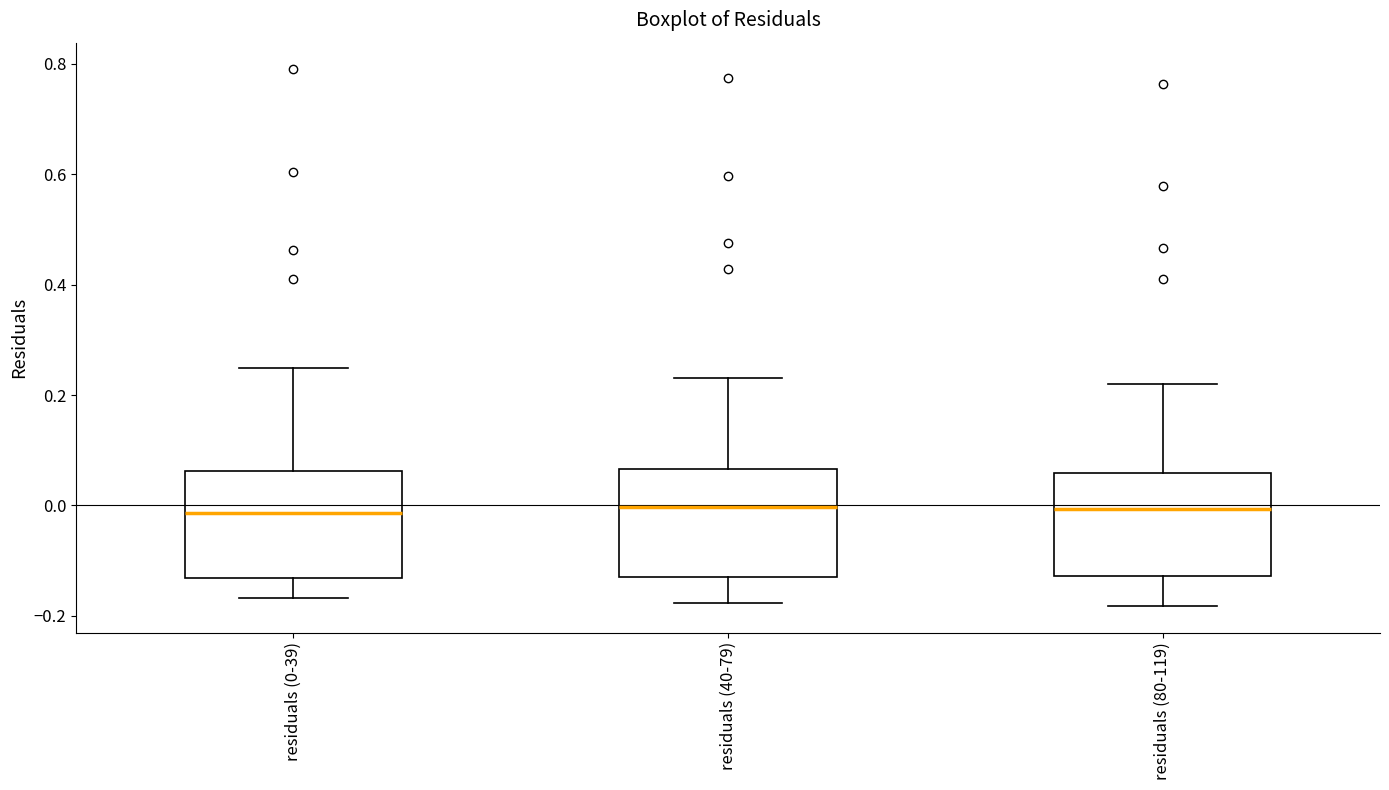

Reading left to right, transcribe this box plot: for each box, give where its median line is, the range the box spans, and where its two whiskers end, as read against the y-axis. The values are not printed on the chart, so give them approximately, as read against the axis.

residuals (0-39): median -0.02, box -0.14 to 0.06, whiskers -0.16 to 0.24
residuals (40-79): median 0.00, box -0.12 to 0.06, whiskers -0.18 to 0.24
residuals (80-119): median 0.00, box -0.12 to 0.06, whiskers -0.18 to 0.22